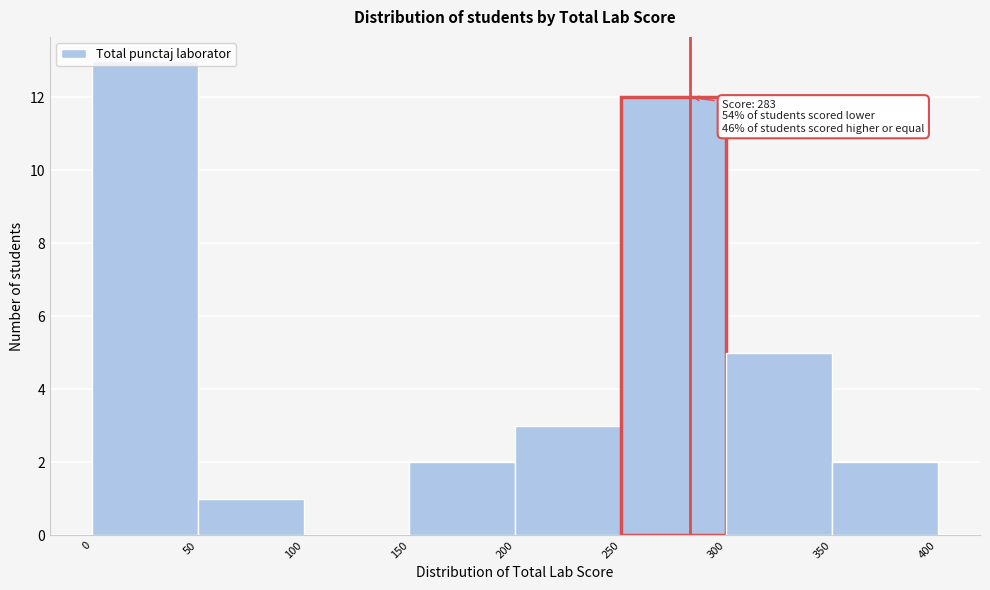

Over which range of the x-axis is the bar tallest?

0 to 50